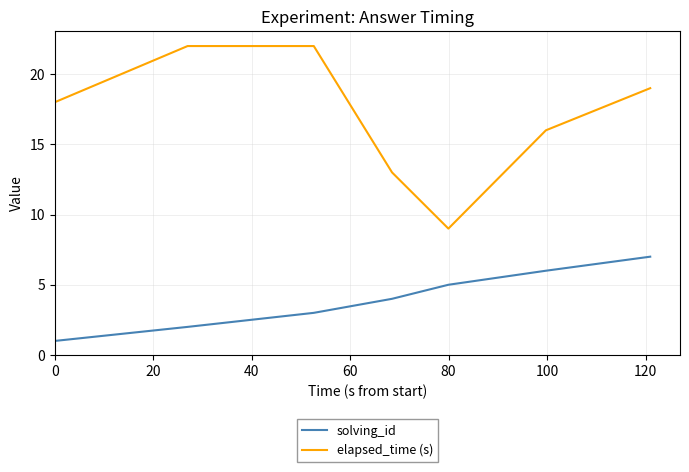

What is the minimum value shown in the chart?

1